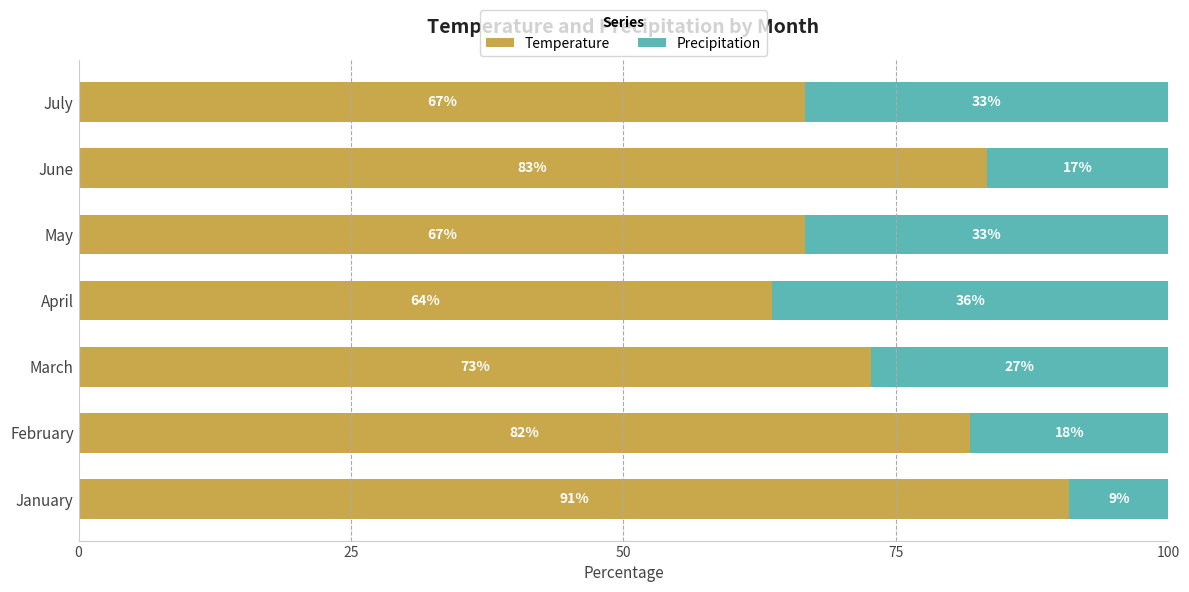

What are all the series names shown in the legend?

Temperature, Precipitation